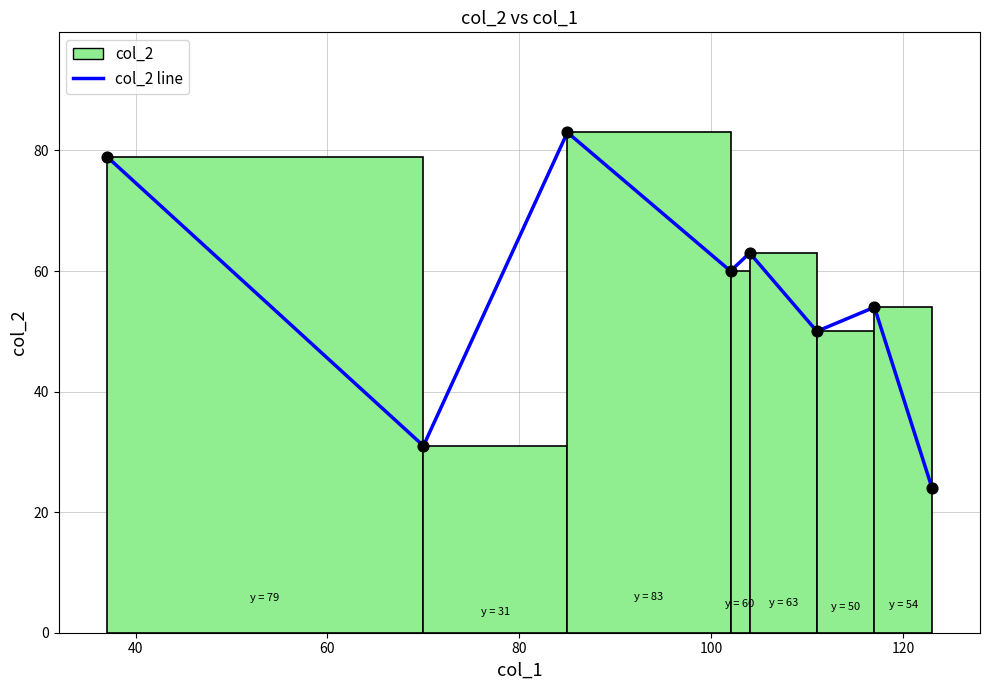

How many interior local valleys (lower than both neighbors) does the data have?

3